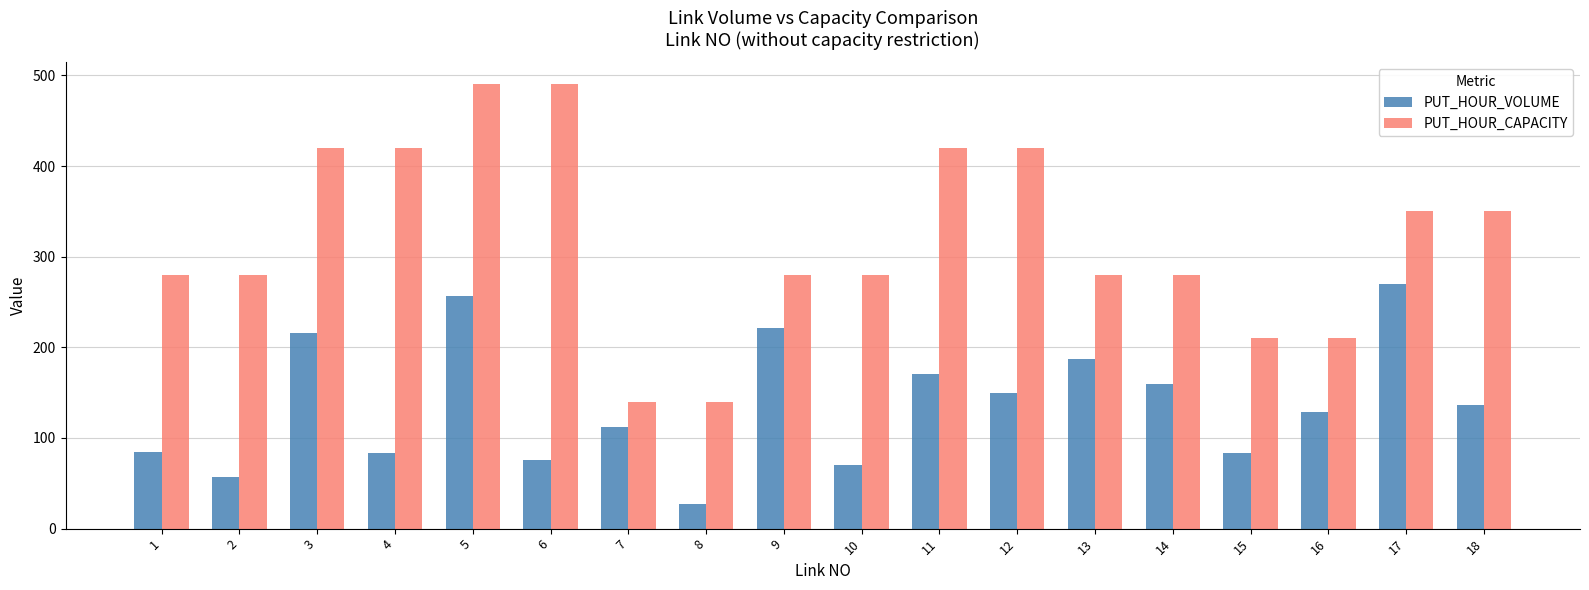

At which label is PUT_HOUR_VOLUME closest to 148?

12